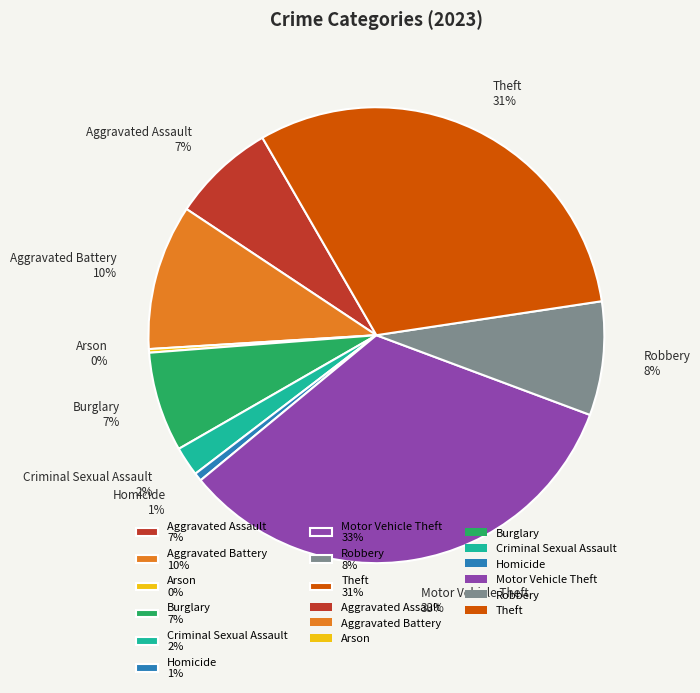

Is there a majority slice in this chart?

No